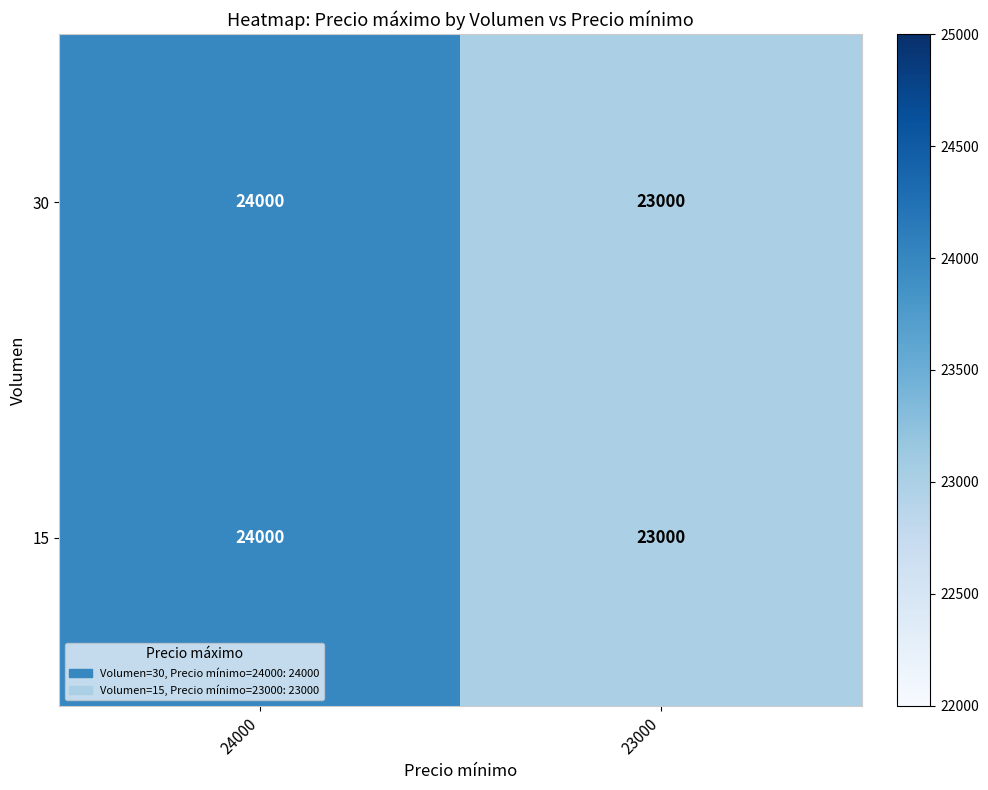

Reading left to right, extract all data points from this chart.

30: 24000=24000	23000=23000
15: 24000=24000	23000=23000